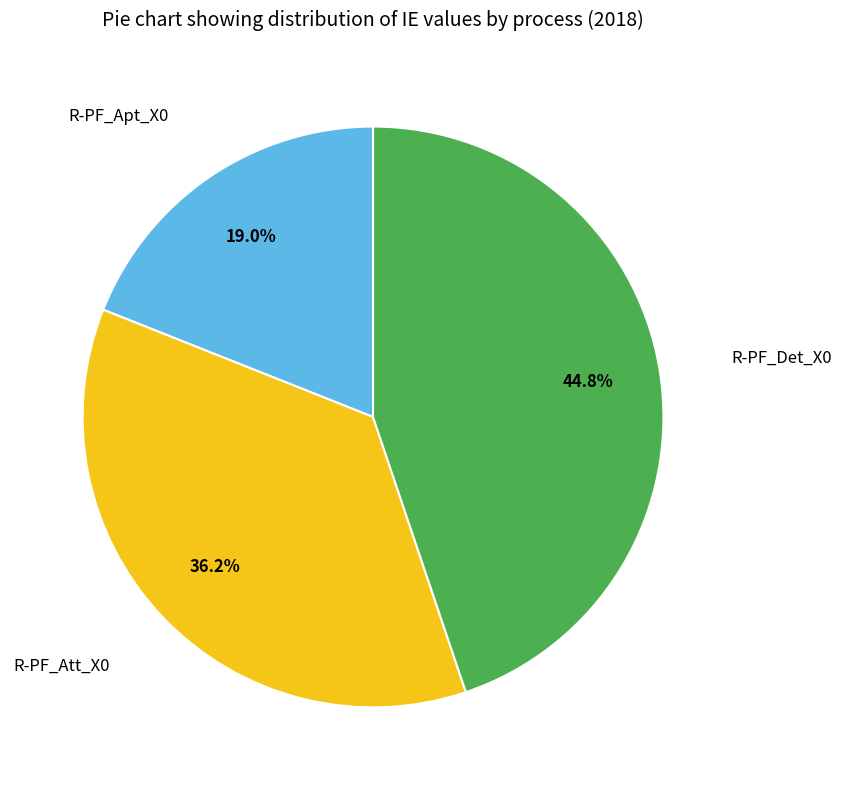

Does any single category account for the majority?

No